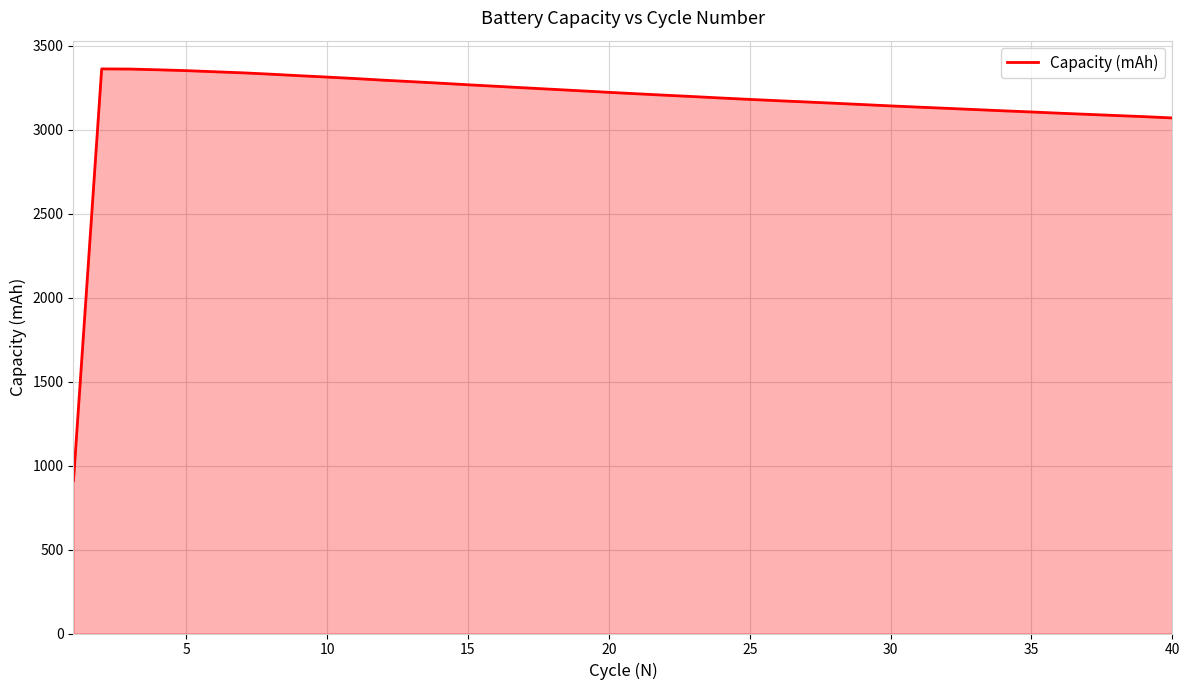

What is the difference between the maximum and minimum values?

2449.5